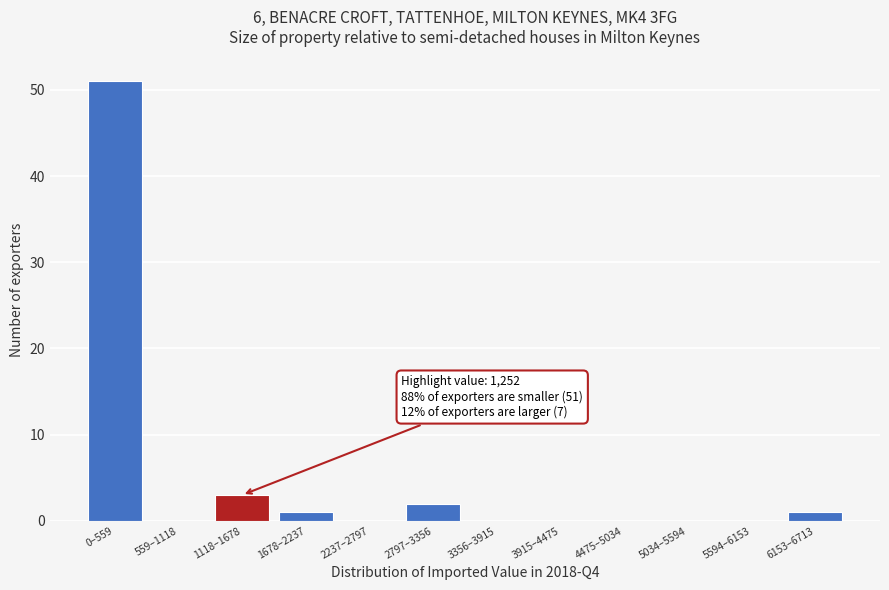

Reading right to left, what are all the values shown in this chart?

6153–6713=1	5594–6153=0	5034–5594=0	4475–5034=0	3915–4475=0	3356–3915=0	2797–3356=2	2237–2797=0	1678–2237=1	1118–1678=3	559–1118=0	0–559=51